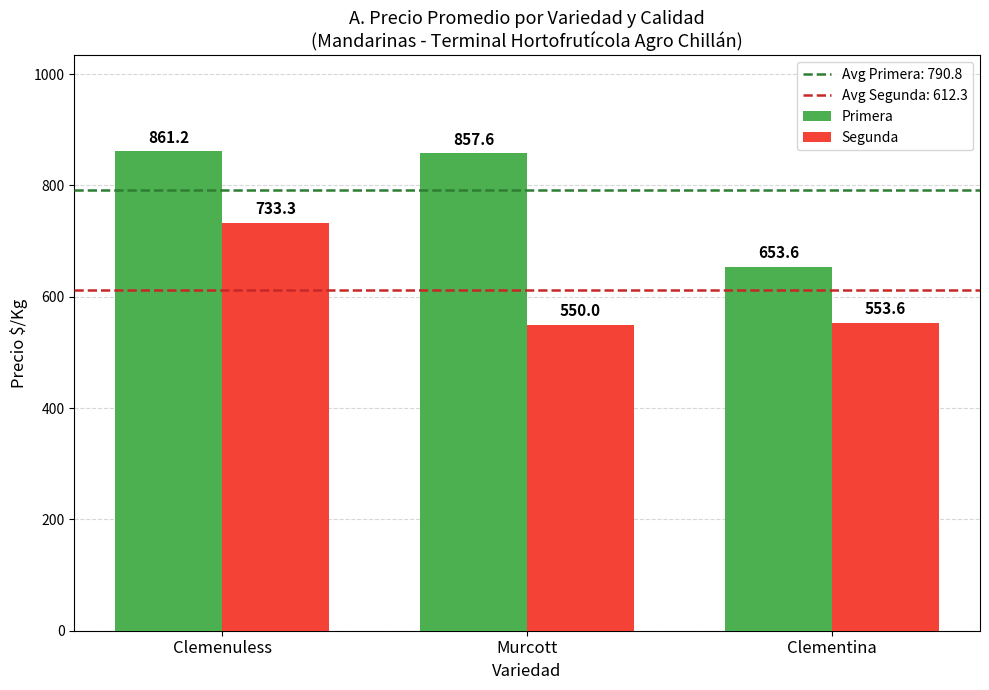

Which label corresponds to the smallest value in the chart?

Murcott